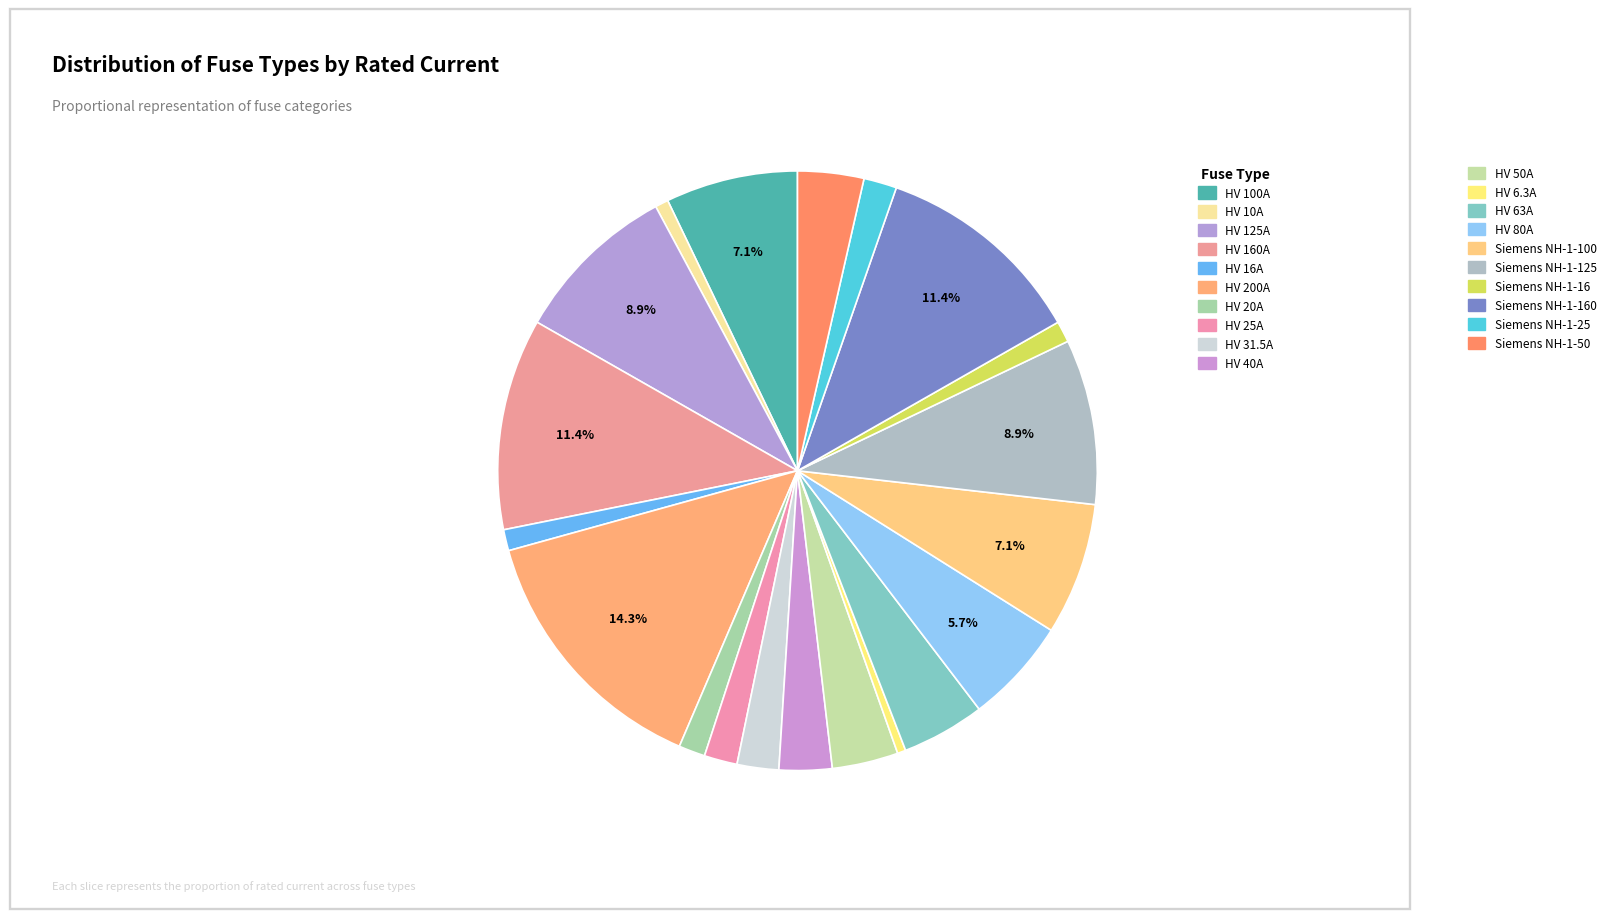

How many segments does this pie chart have?

20